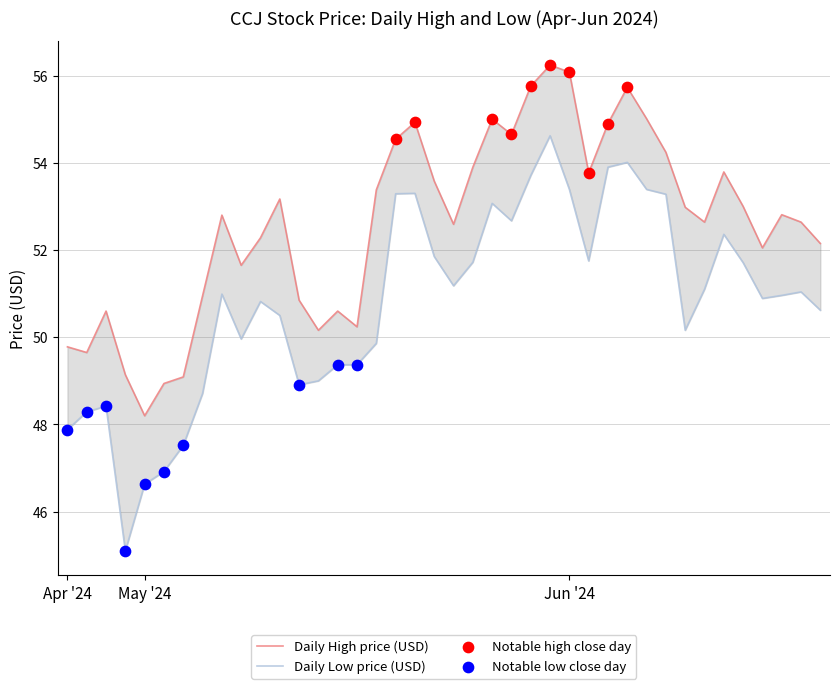

What is the total value across all series at 5?

95.9